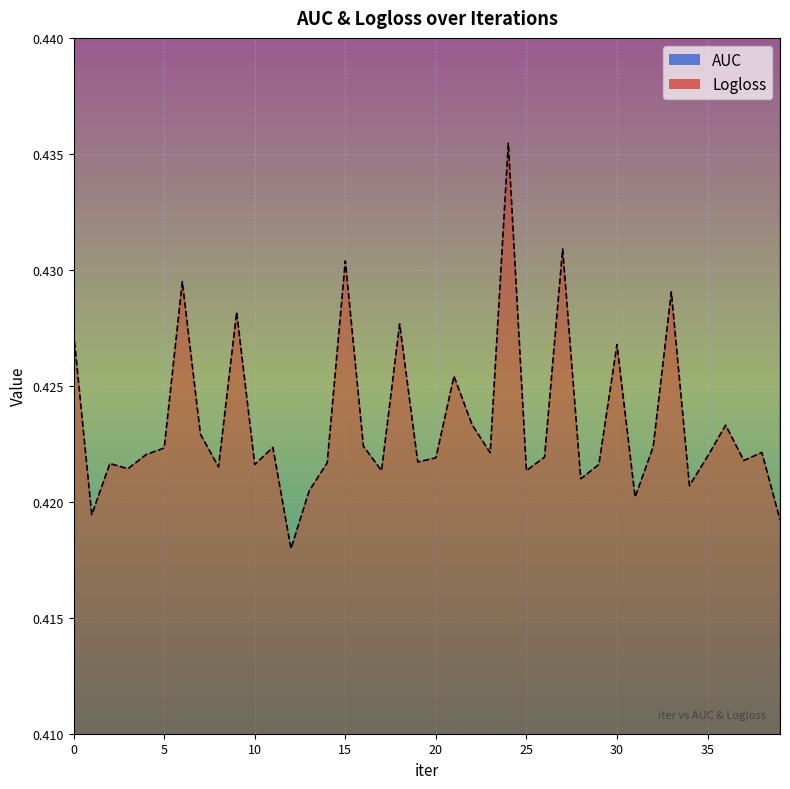

What is the maximum value for AUC?

0.8